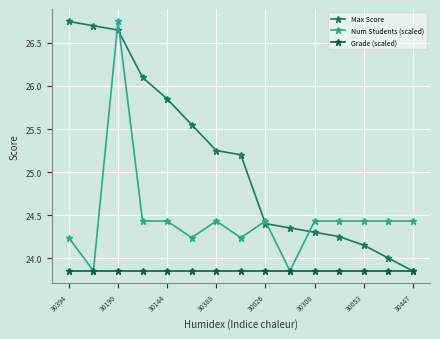

Which series has the largest total across all categories?

Max Score